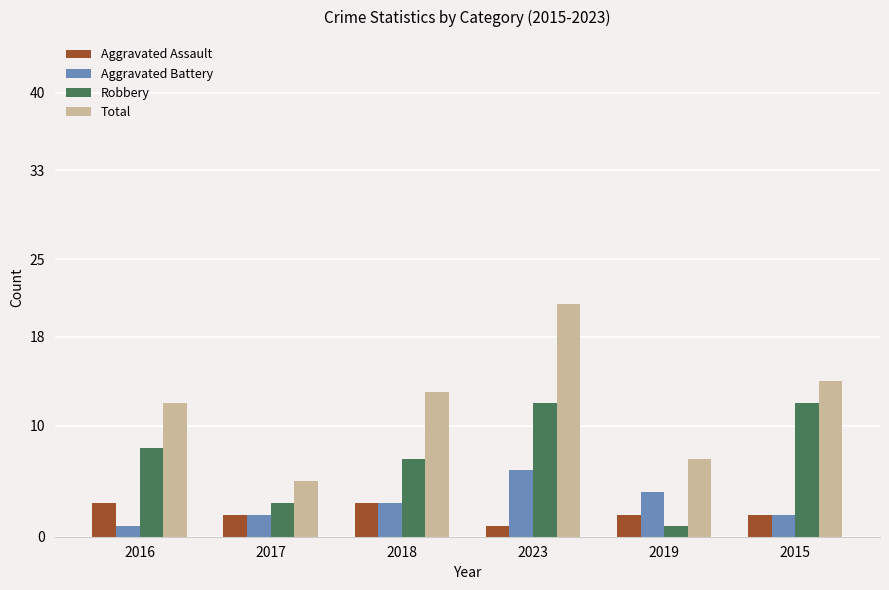

At which label does Aggravated Assault first exceed 2?

2016